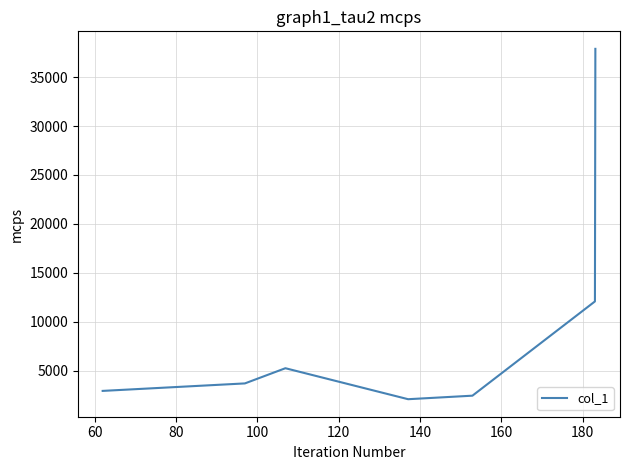

True or false: there are more than 1 points higher than both neighbors.

False